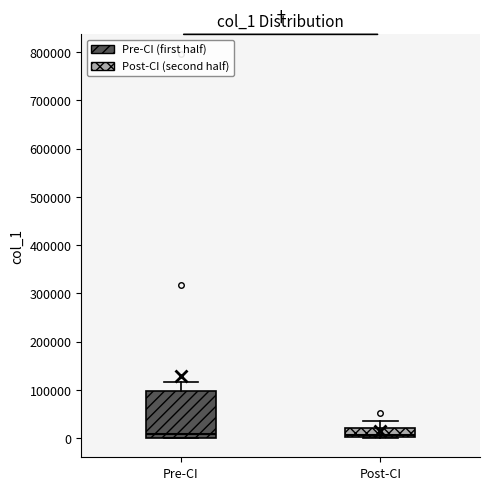

Which box is the tallest, from its lower edge to its upper edge?

Pre-CI